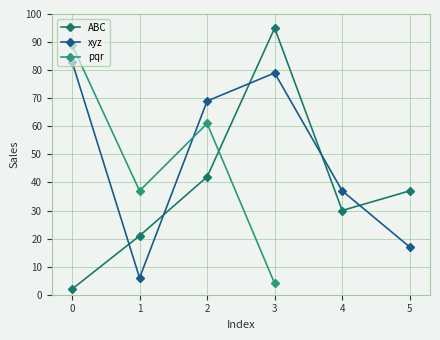

At which category does ABC reach its first local valley?

4